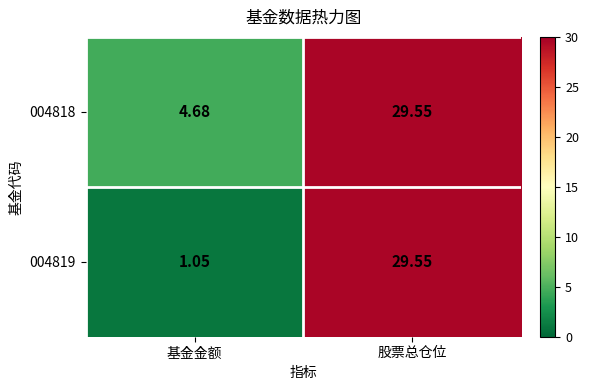

Where is 004819 nearest to the value 15?

基金金额